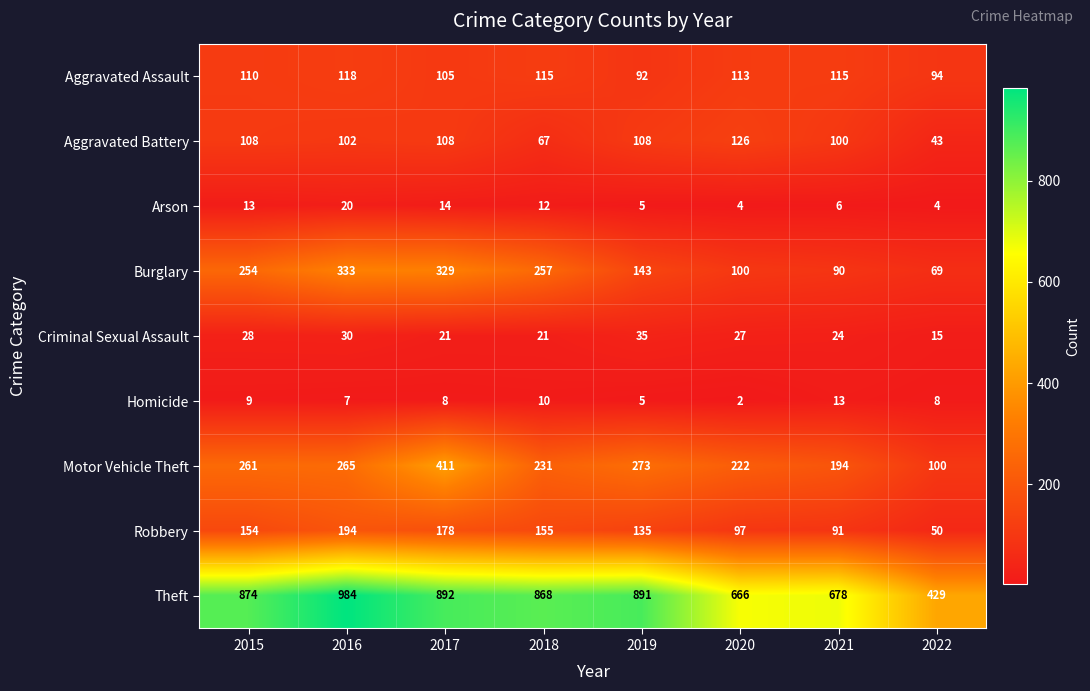

What is the maximum value shown in the chart?

984